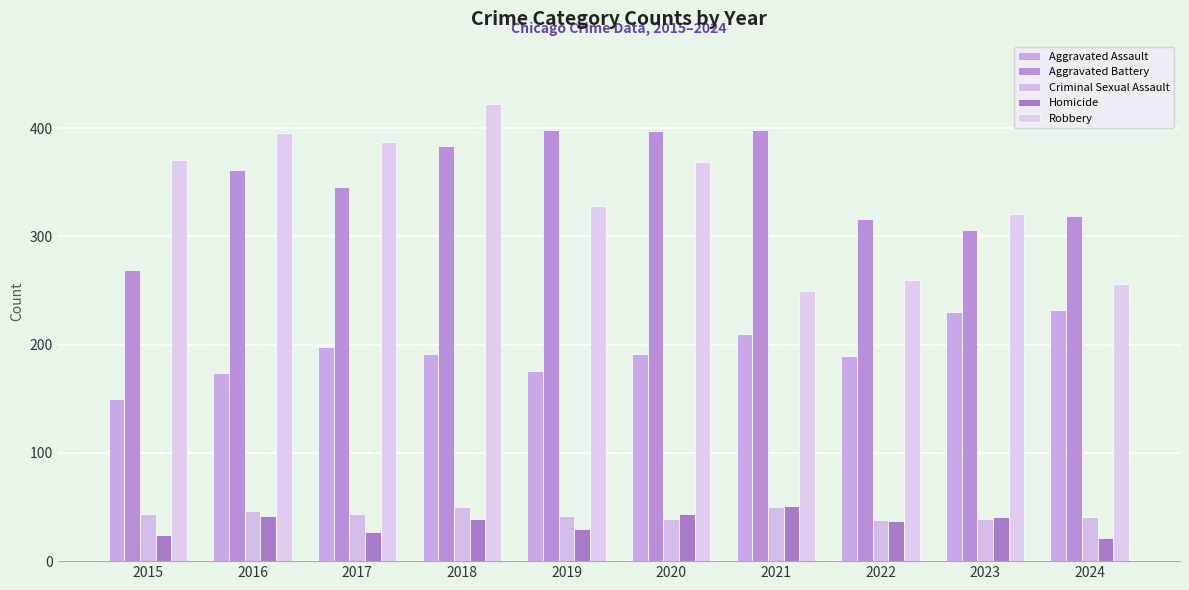

How many categories are shown in the chart?

10